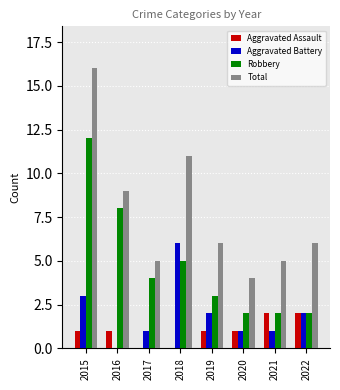

What is the sum of all Robbery values?

38